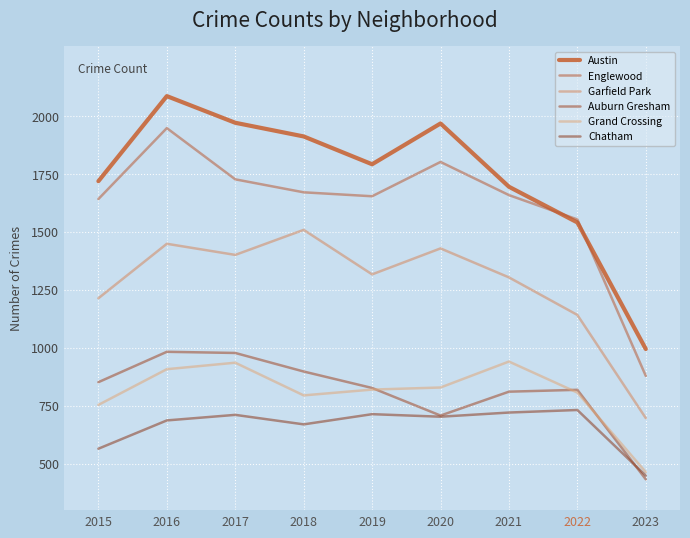

What are all the series names shown in the legend?

Austin, Englewood, Garfield Park, Auburn Gresham, Grand Crossing, Chatham